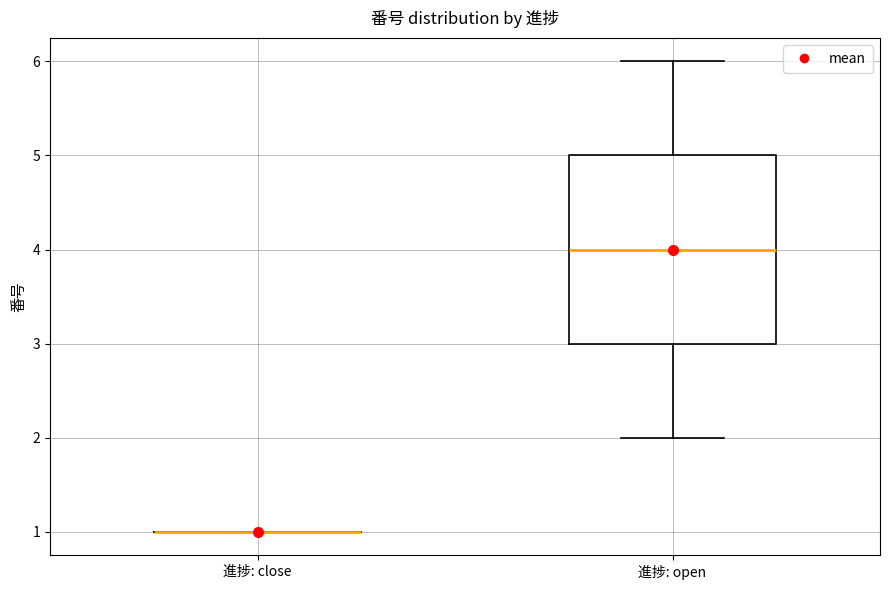

Where does the median line of the box for 進捗: open sit on the y-axis? The values are not printed on the chart, so give them approximately, as read against the axis.

4